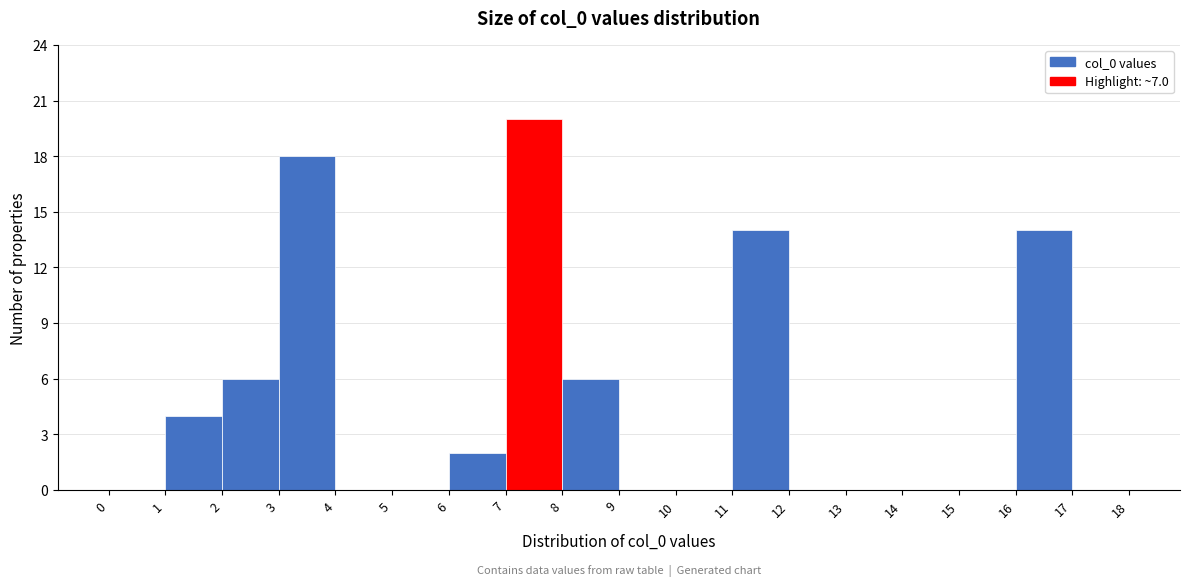

Reading left to right, list every bar in this chart as the range it spans on the x-axis followed by its height. The values are not printed on the chart, so give them approximately, as read against the axis.

0 to 1: 0
1 to 2: 4
2 to 3: 6
3 to 4: 18
4 to 5: 0
5 to 6: 0
6 to 7: 2
7 to 8: 20
8 to 9: 6
9 to 10: 0
10 to 11: 0
11 to 12: 14
12 to 13: 0
13 to 14: 0
14 to 15: 0
15 to 16: 0
16 to 17: 14
17 to 18: 0